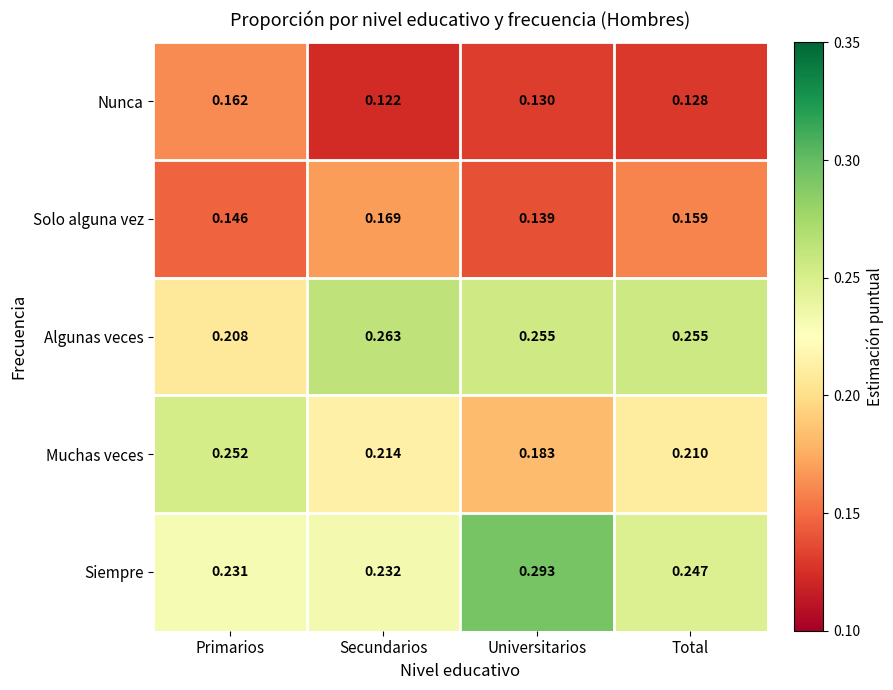

At Secundarios, list the series in order from largest to smallest.

Algunas veces, Siempre, Muchas veces, Solo alguna vez, Nunca